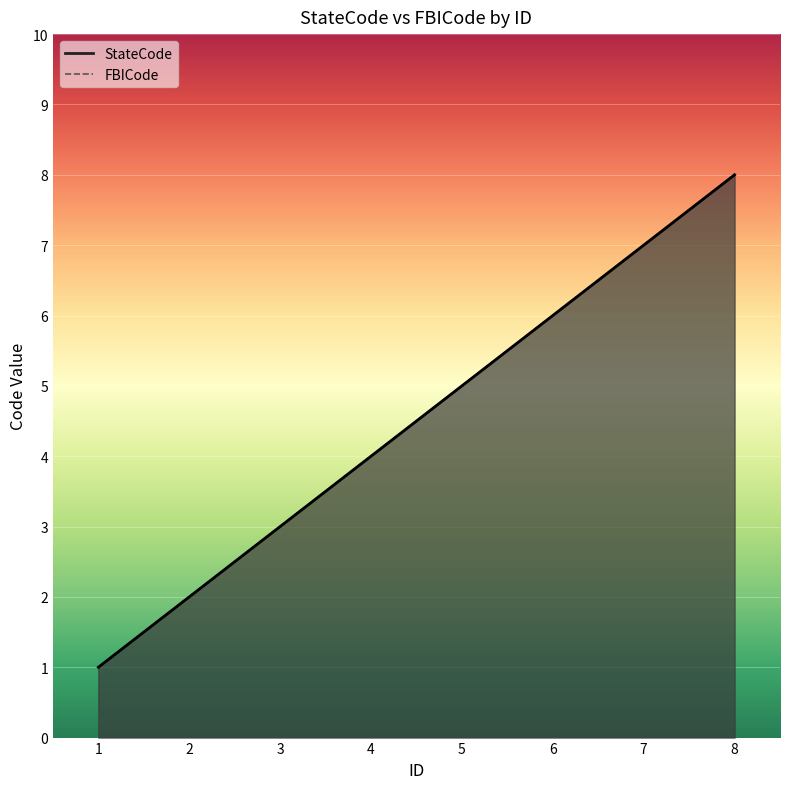

Which category has the lowest value across all series?

1